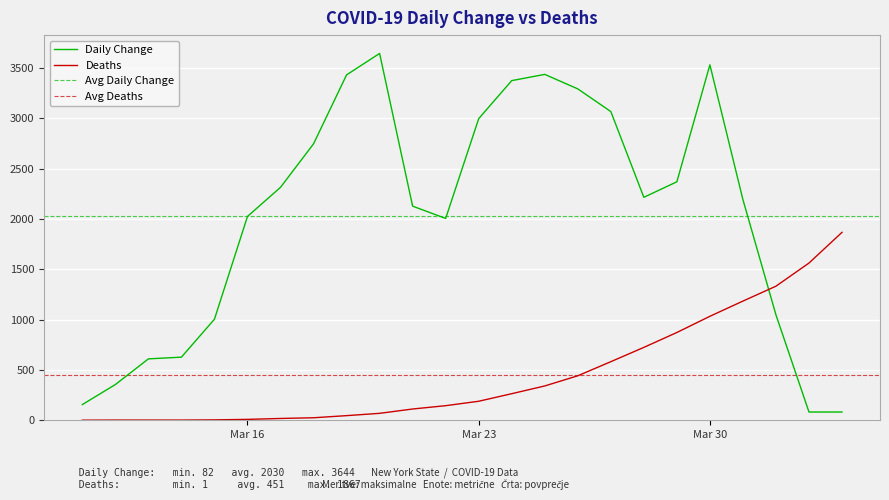

What is the total value across all series at 2020-03-29?

3241